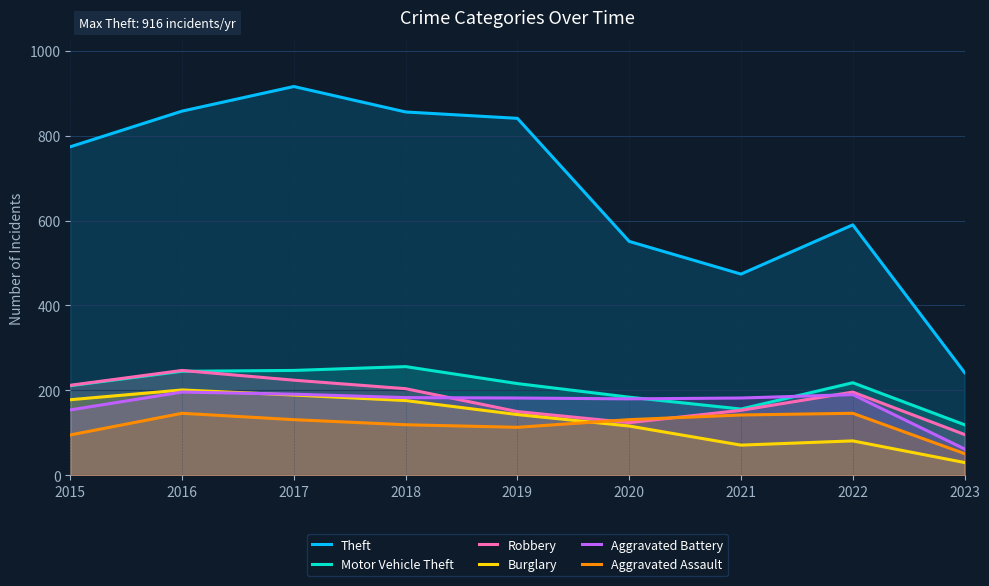

Which series has the largest total across all categories?

Theft